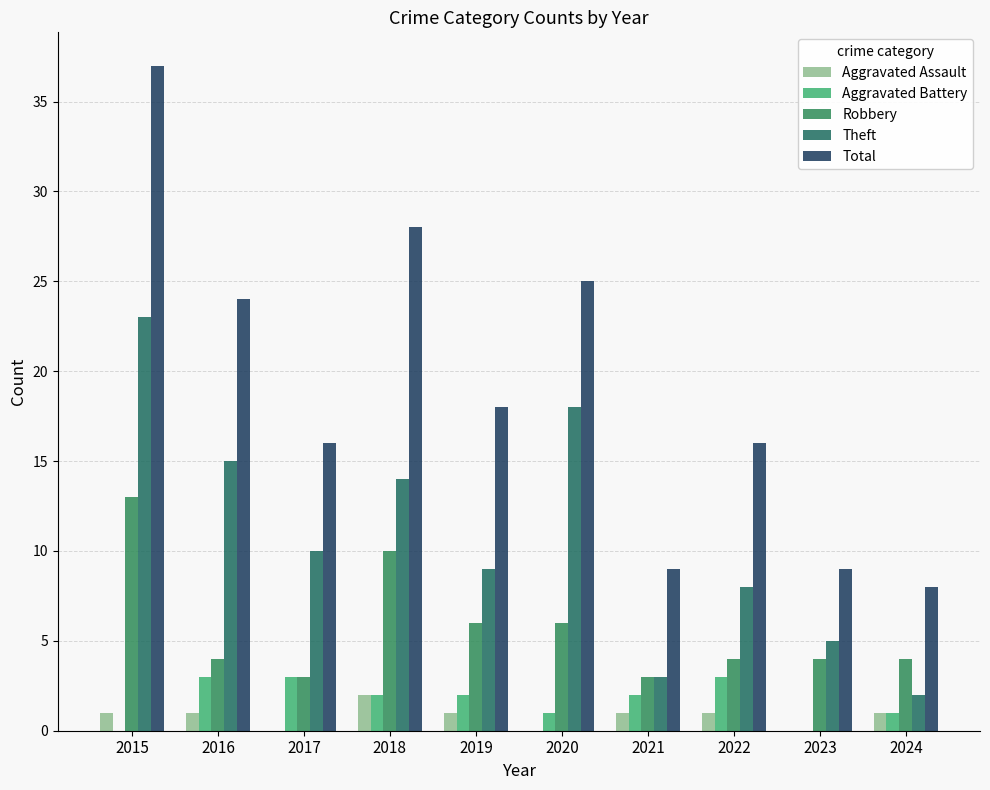

Which series has the widest spread of values?

Total